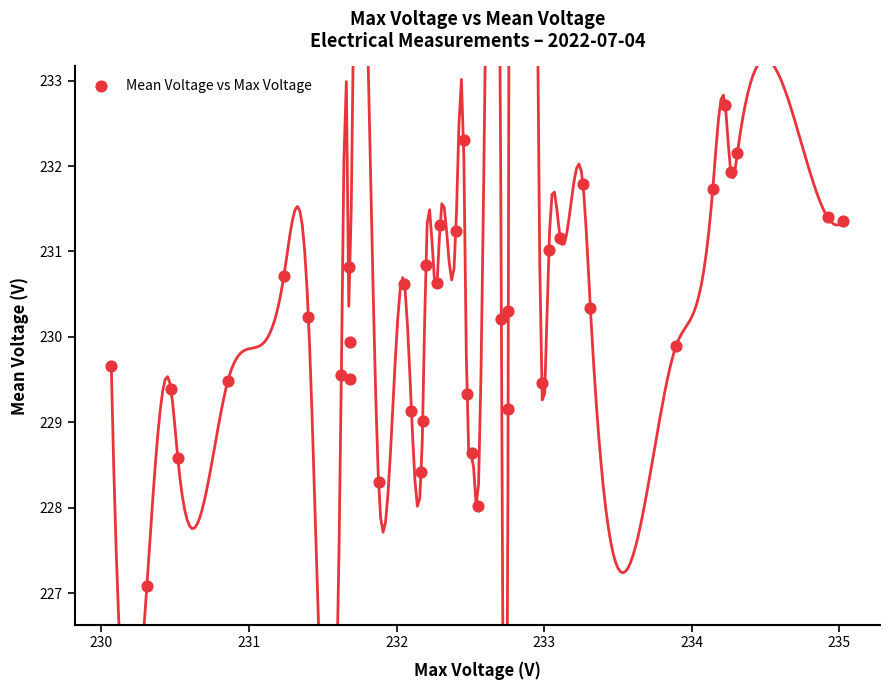

What is the range of Y values (max minus min)?

5.6